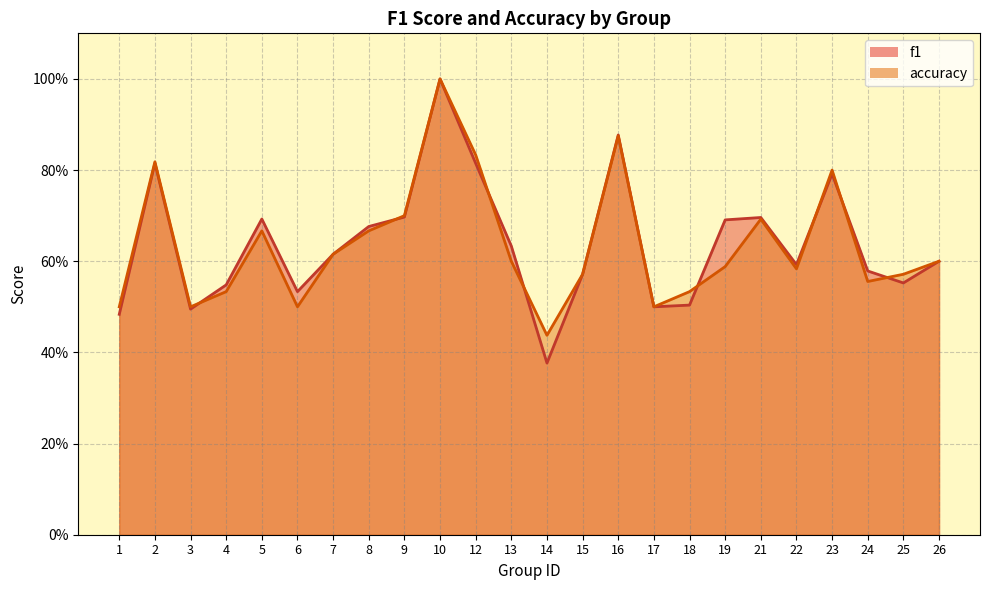

What is the difference between the maximum and second lowest values in the f1 series?

0.5